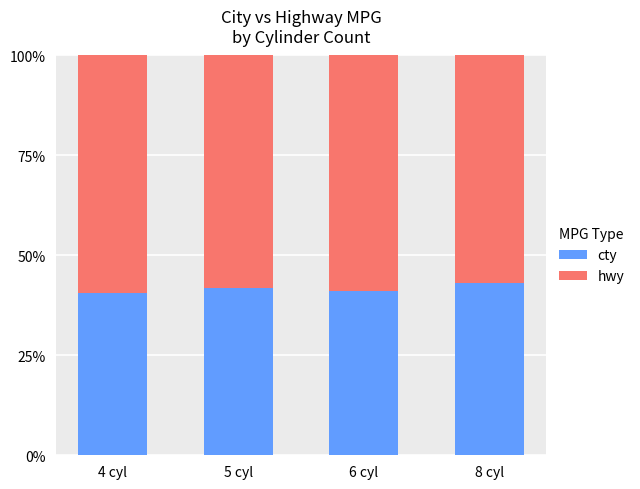

What position from the left is 8 cyl?

4